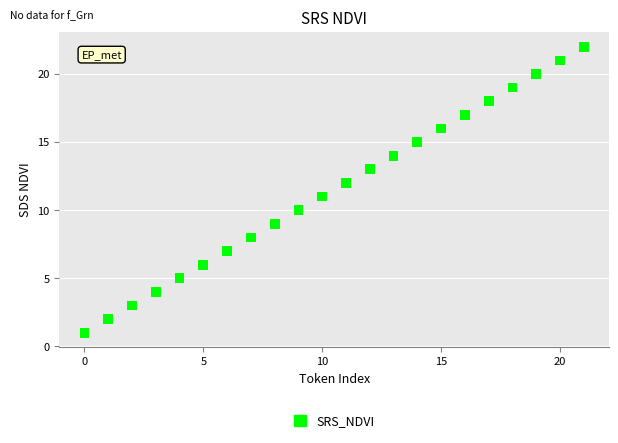

What is the range of Y values (max minus min)?

21